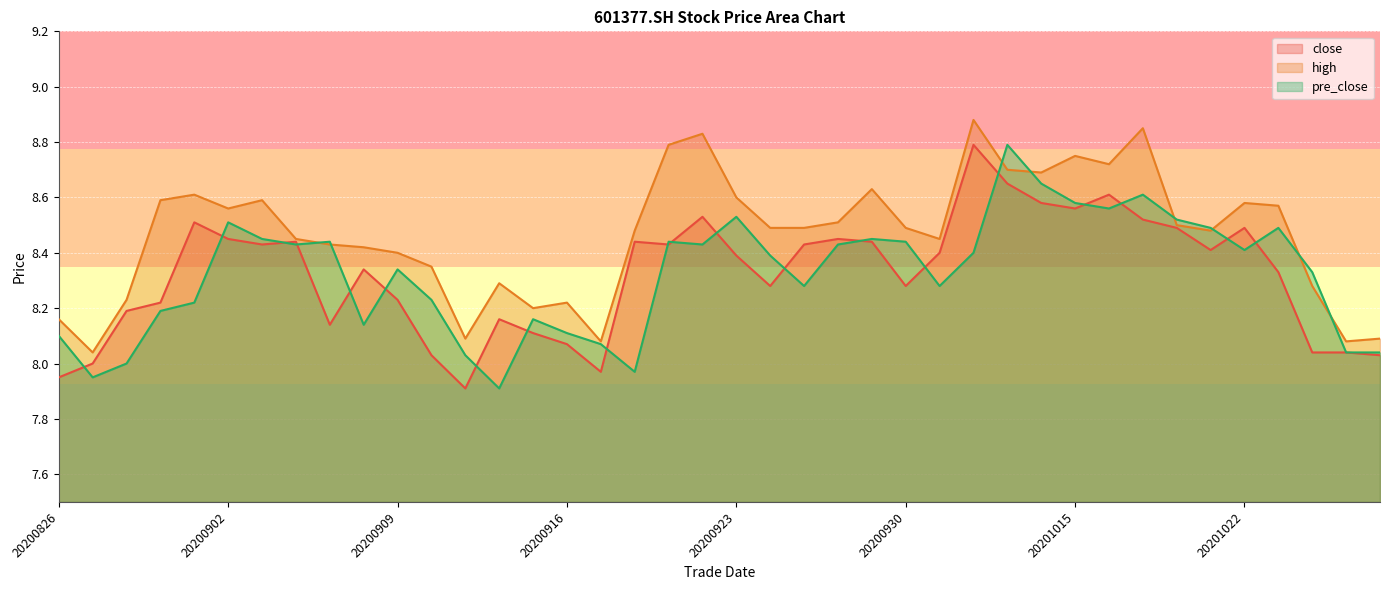

How many interior local peaks does the high series have?

10